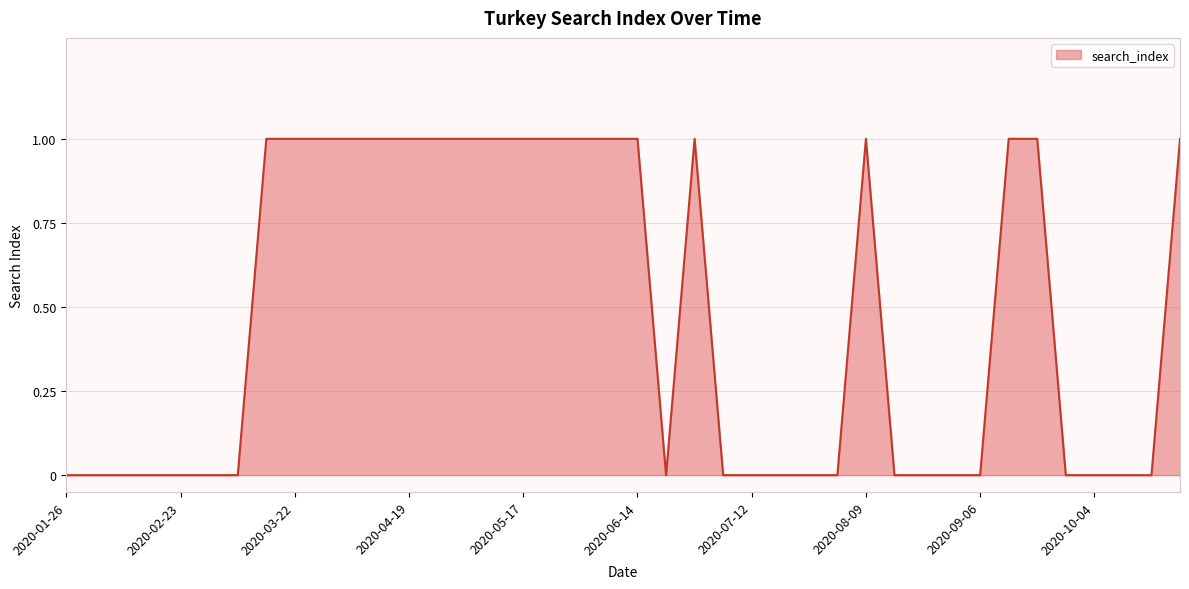

What is the sum of all values?

19